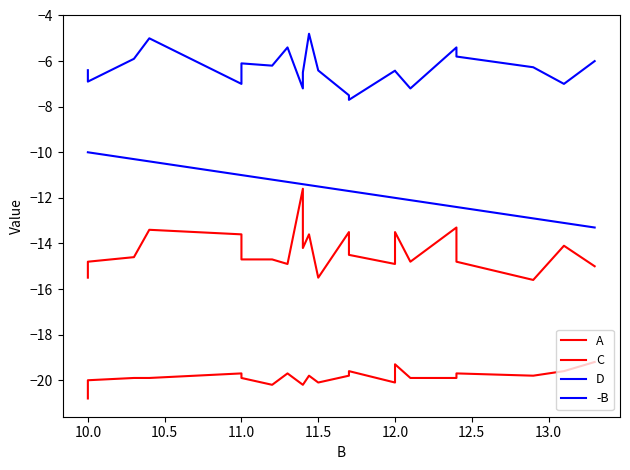

Which series has the largest range (max minus min)?

C